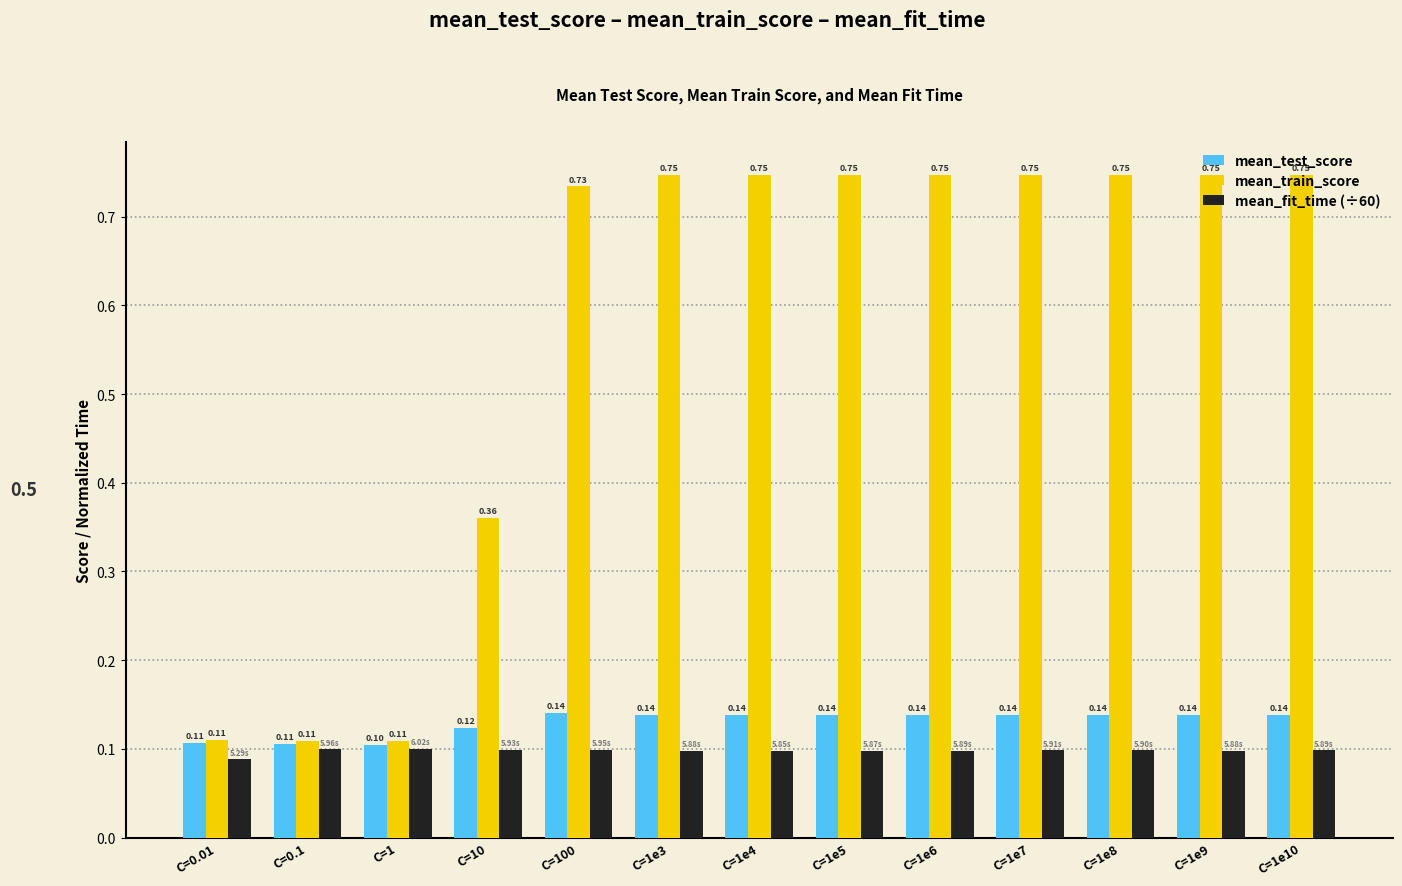

What is the sum of all mean_fit_time (÷60) values?

1.3